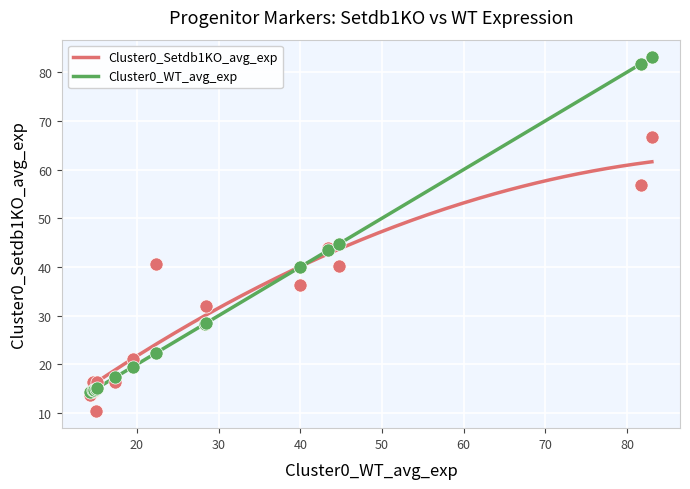

What is the lowest value of the Cluster0_WT_avg_exp series?

14.2